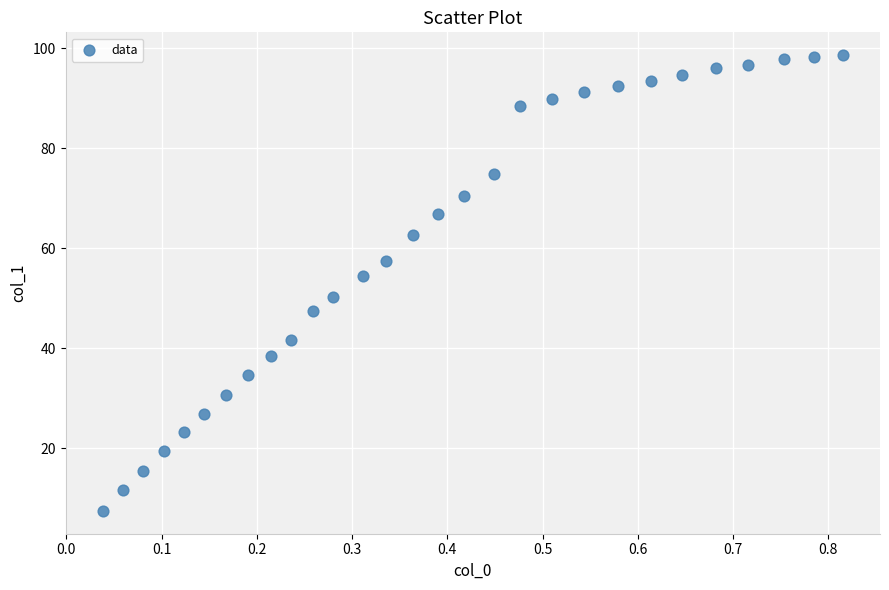

What is the range of X values (max minus min)?

0.8